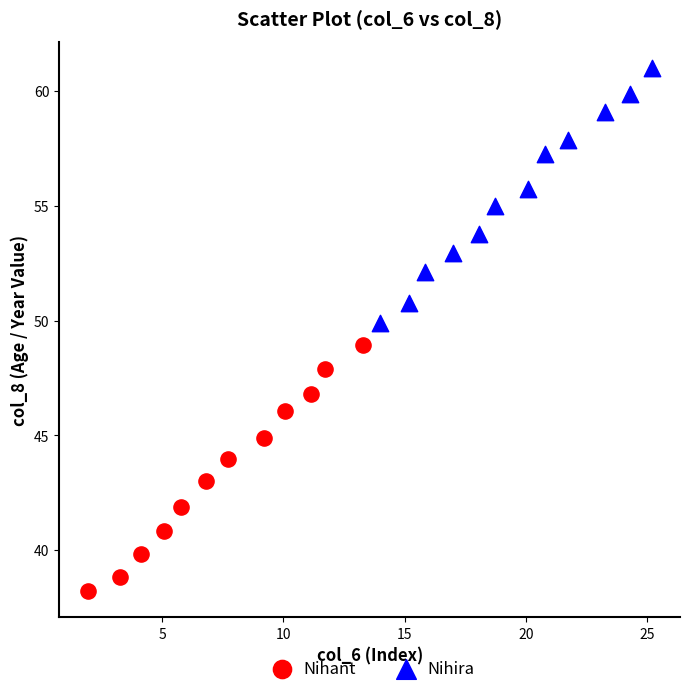

Which series reaches the maximum Y coordinate?

Nihira